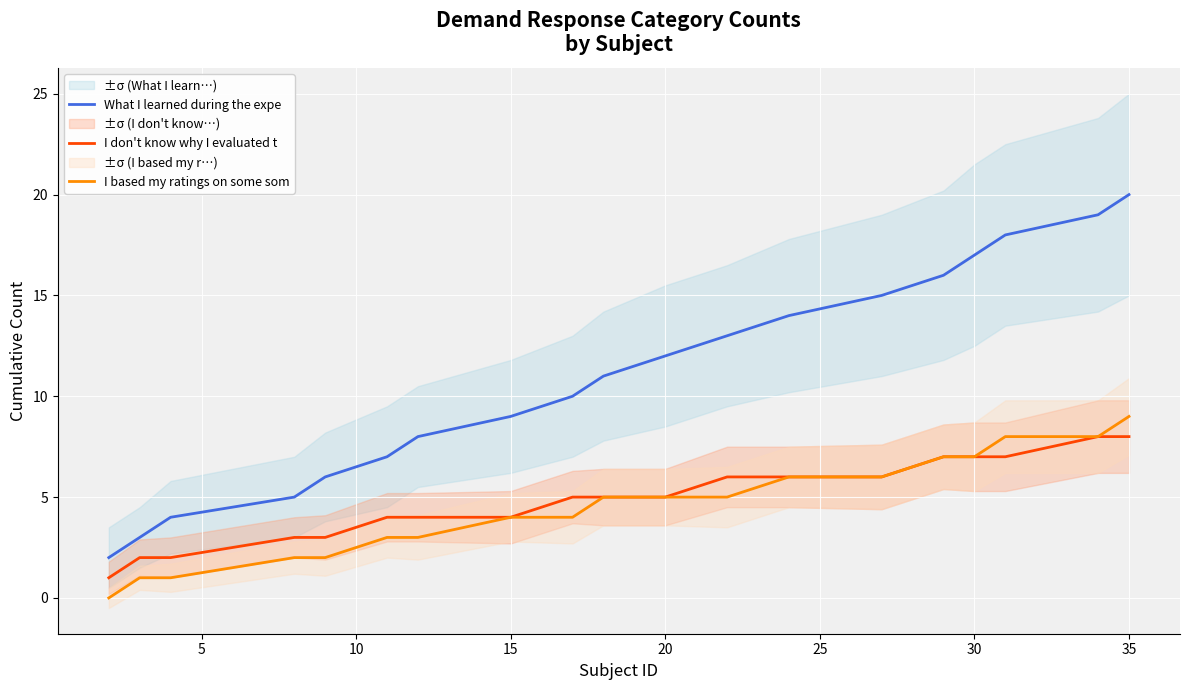

How many data points in I don't know why I evaluated t are above 5?

8